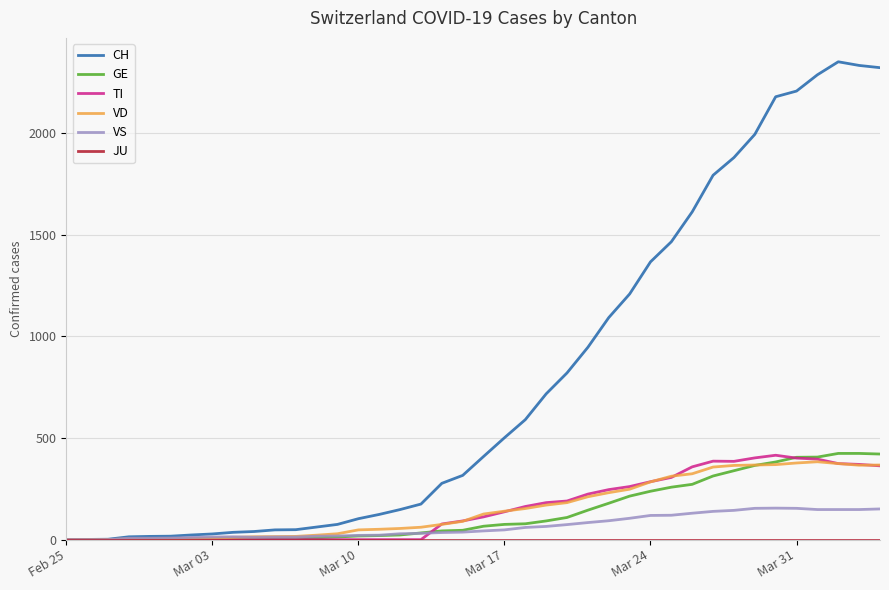

Which series has the largest range (max minus min)?

CH